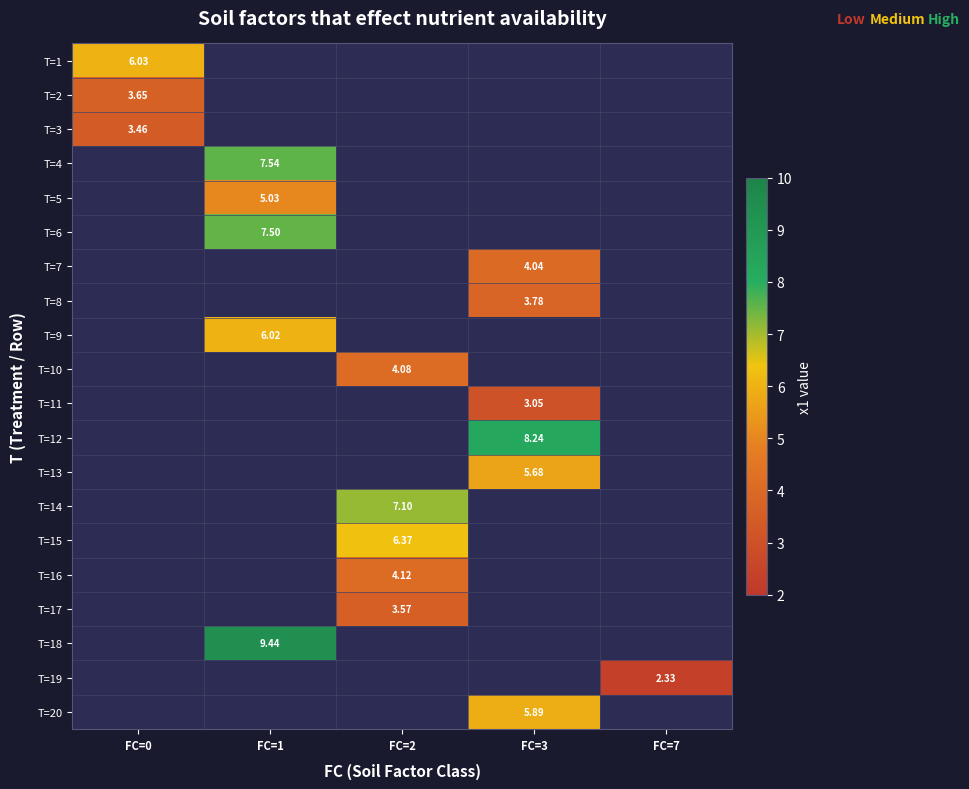

True or false: T=18 has a value of 9.4 at FC=1.

True